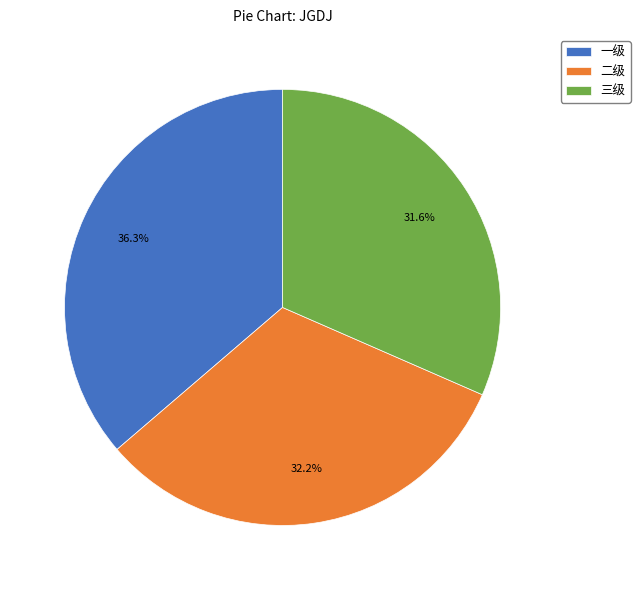

To the nearest percent, what is the combined percentage of 三级 and 一级?

68%